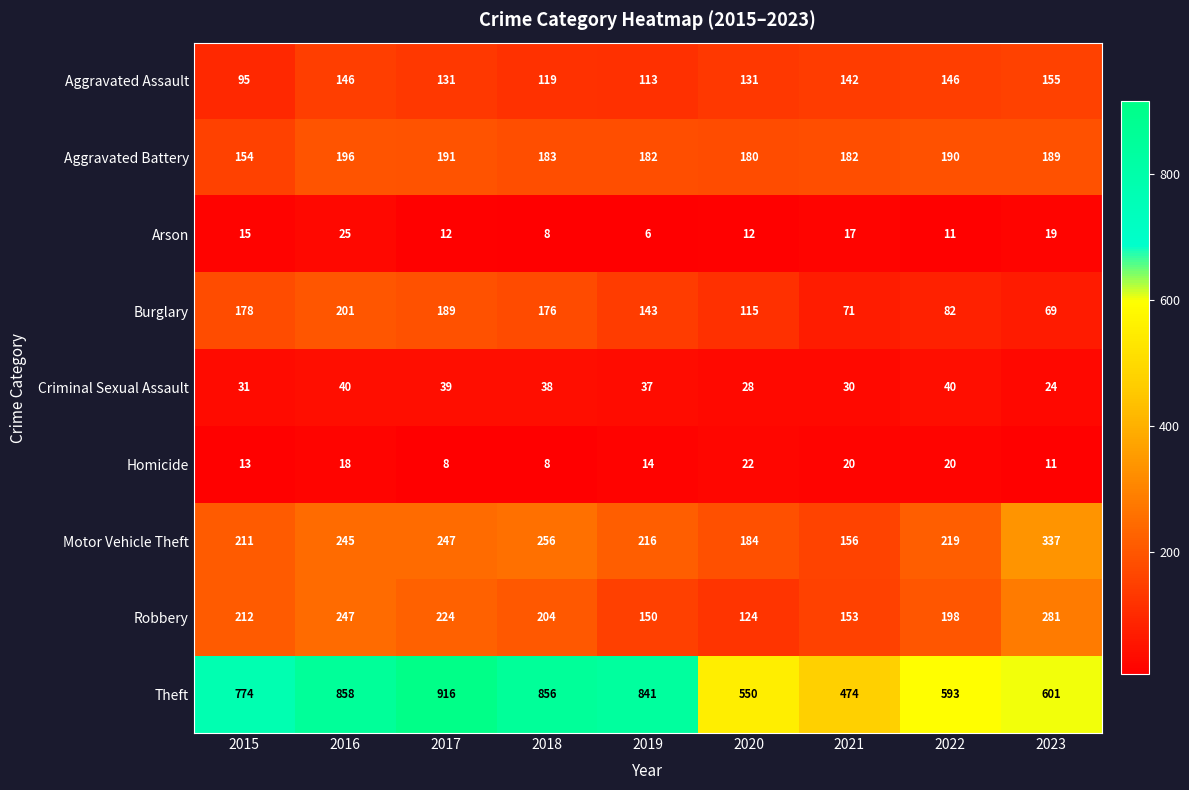

At 2022, list the series in order from smallest to largest.

Arson, Homicide, Criminal Sexual Assault, Burglary, Aggravated Assault, Aggravated Battery, Robbery, Motor Vehicle Theft, Theft